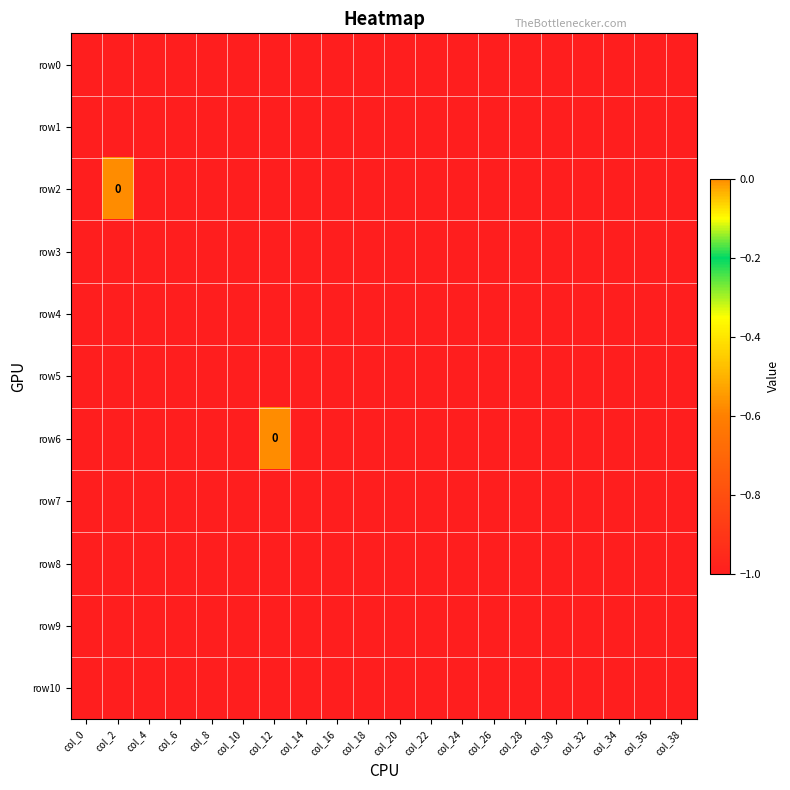

Count the row2 values in the range -1 to 0.

20